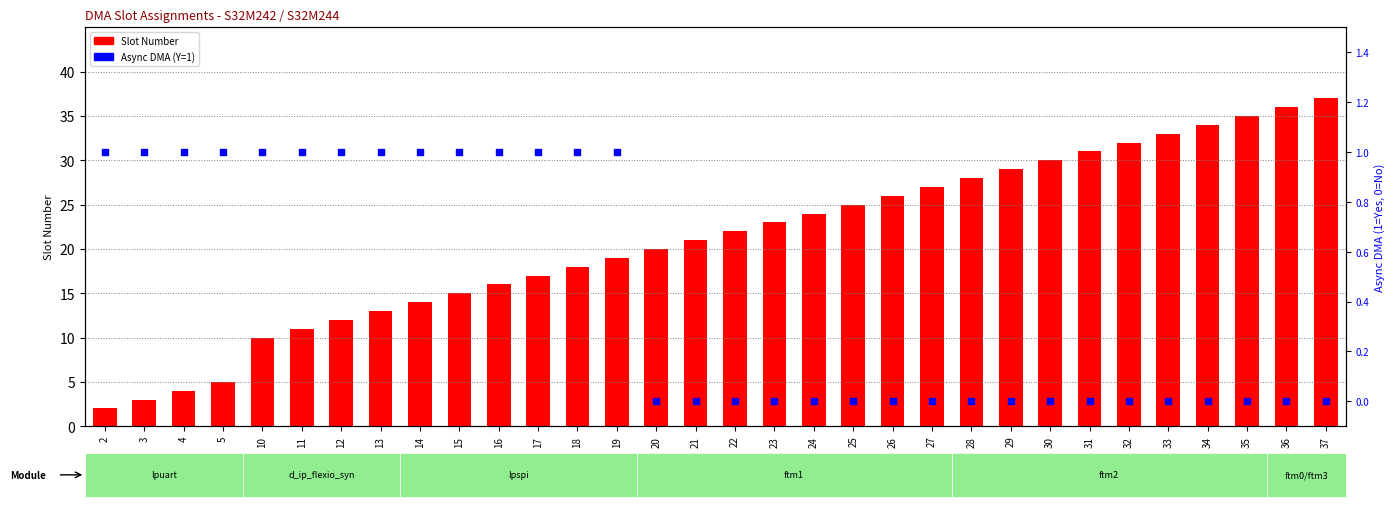

What are all the series names shown in the legend?

Slot Number, Async DMA (Y=1)